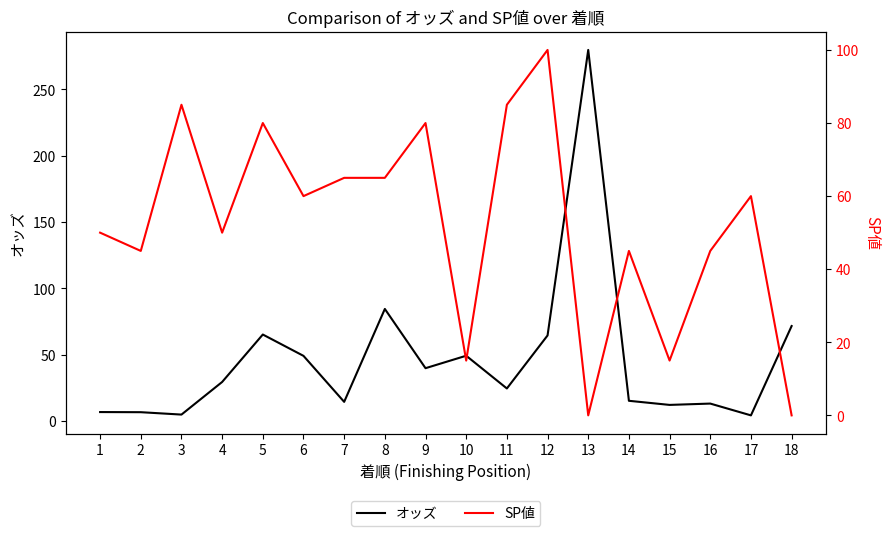

Which has a higher value, 8 or 18?

8